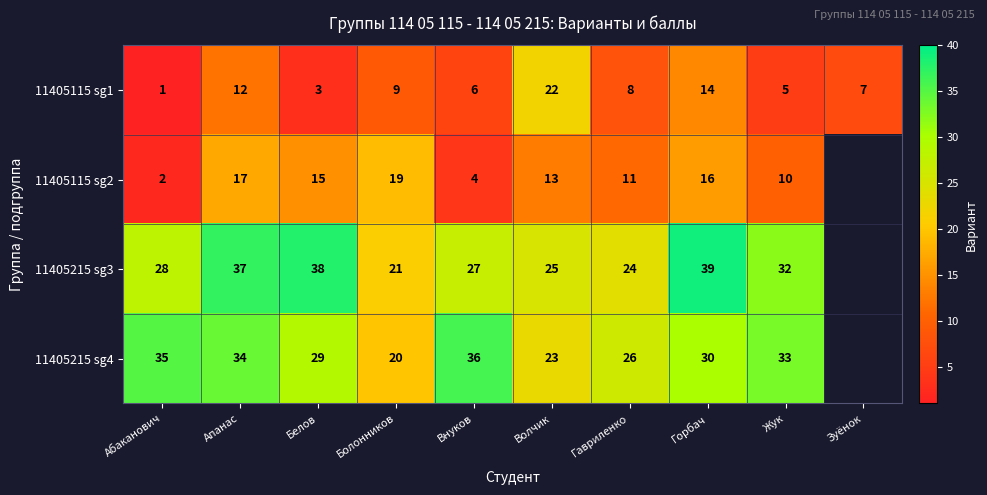

True or false: 11405115 sg1 has a value of 21.1 at Горбач.

False